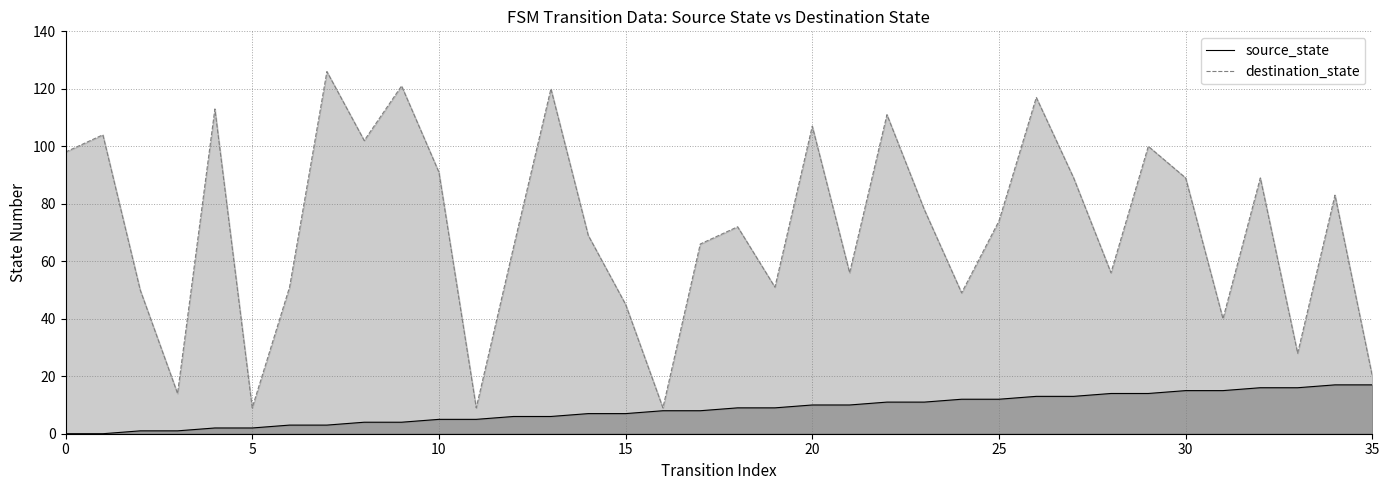

What is the sum of the source_state values at 24 and 18?

21